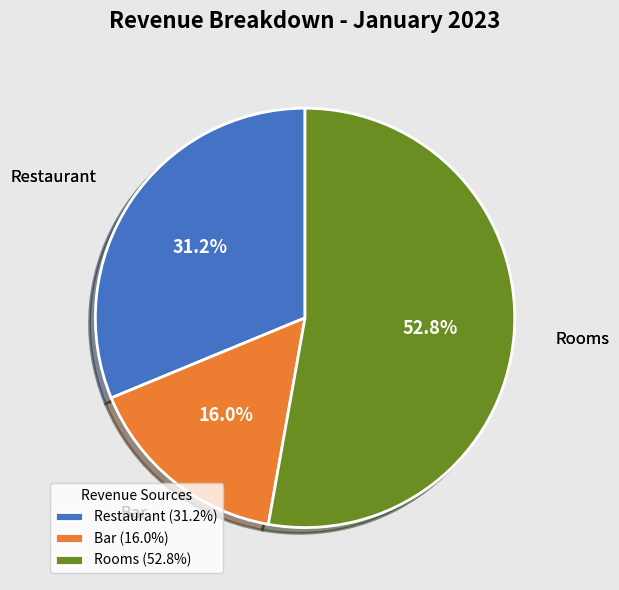

True or false: Restaurant accounts for 31% of the total.

True